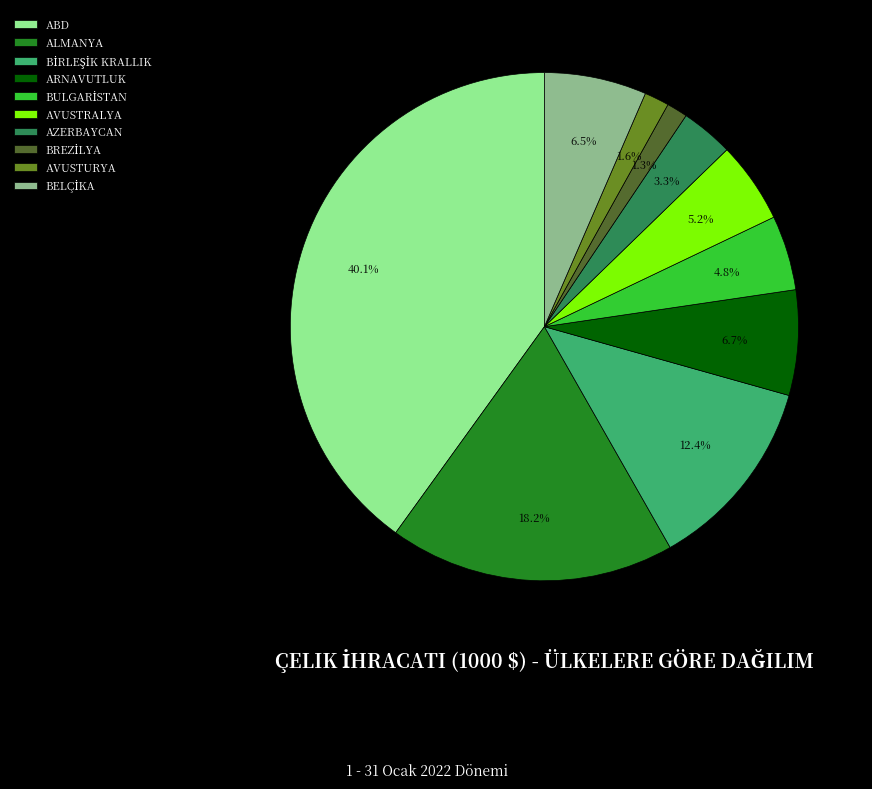

Do AVUSTURYA and ALMANYA together represent more than half of the pie?

No